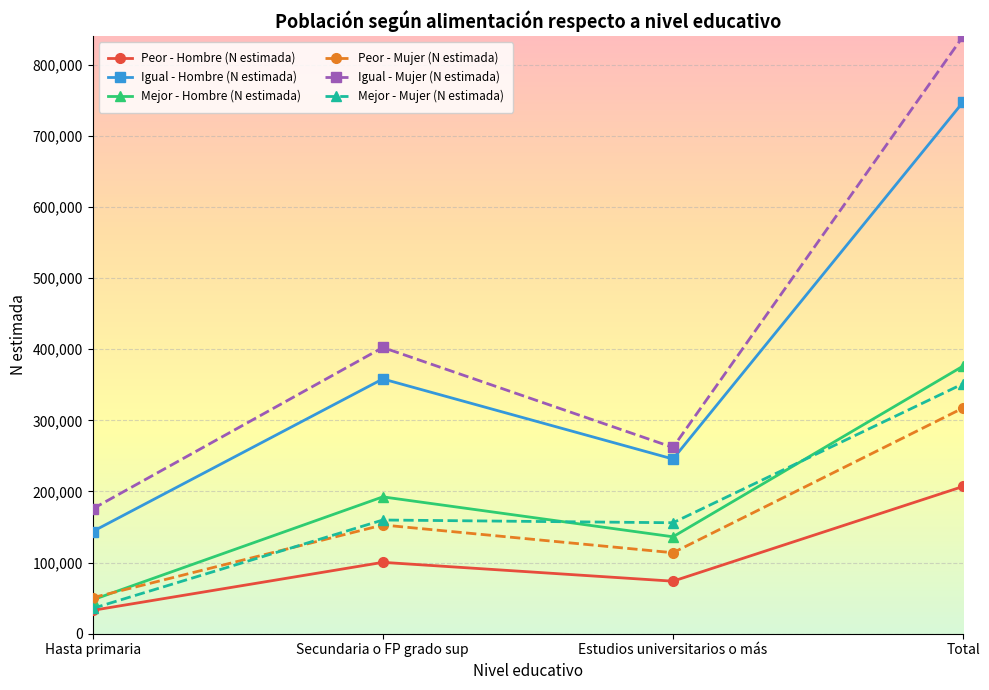

True or false: Igual - Mujer (N estimada) and Mejor - Mujer (N estimada) intersect in this chart.

False